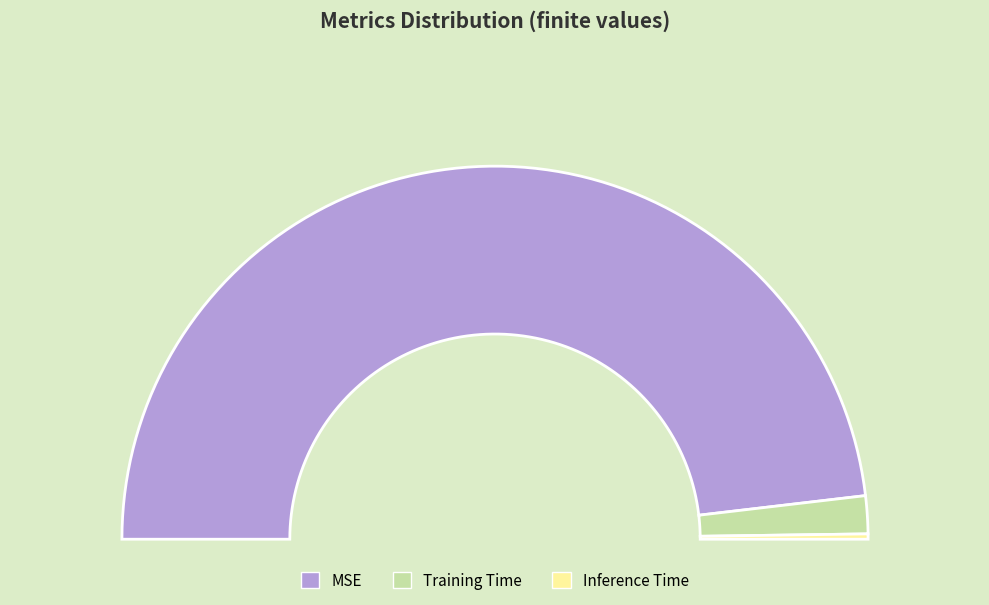

How many slices are in this pie chart?

3